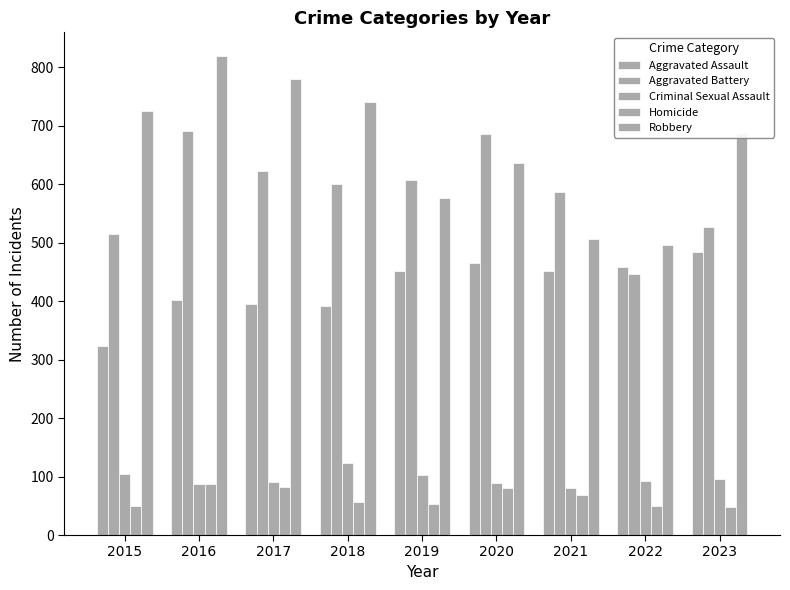

Are the bars horizontal?

No